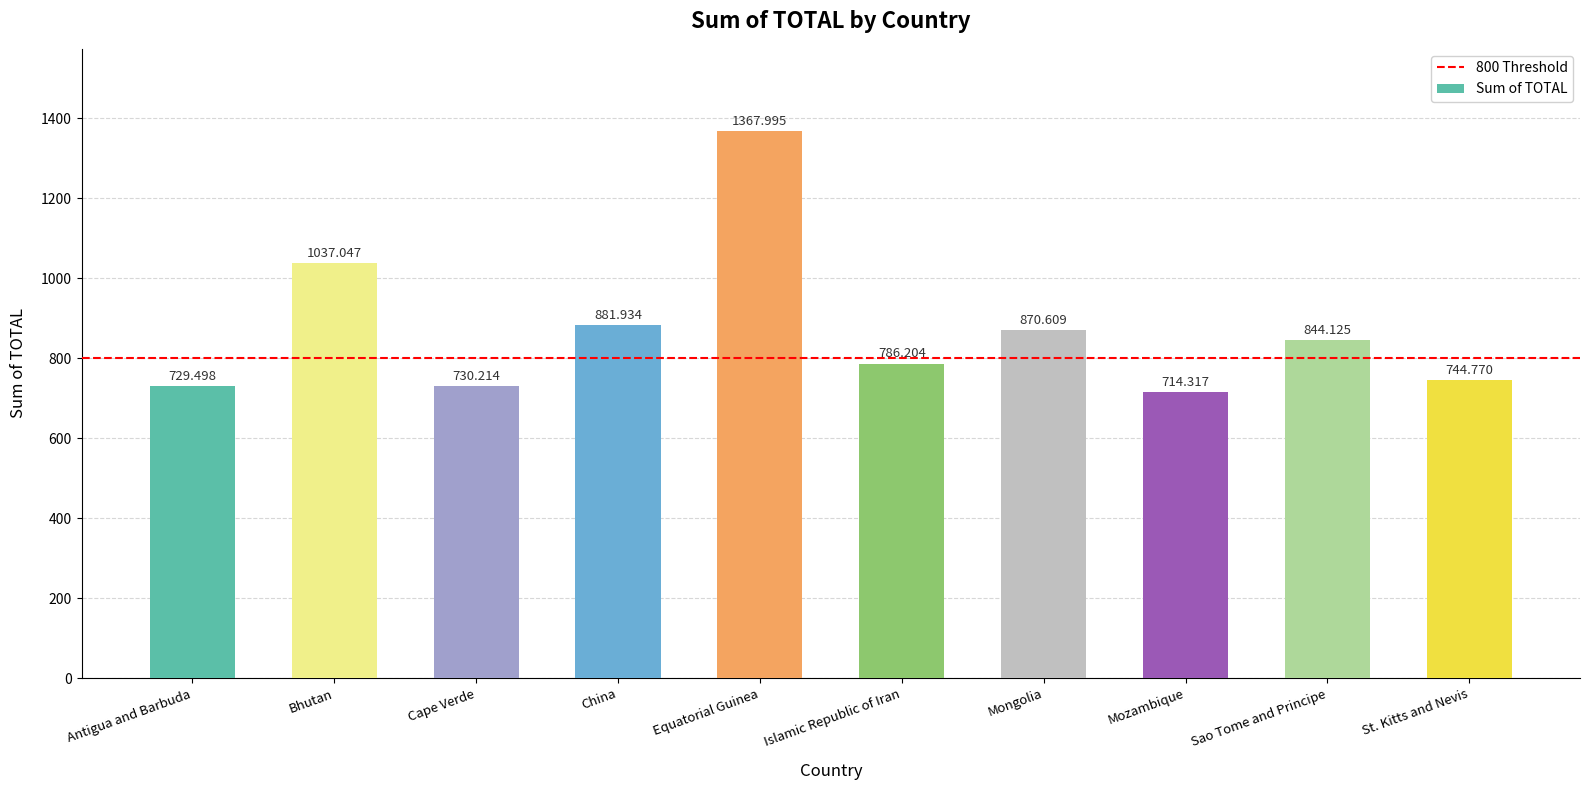

Reading left to right, what are all the values shown in this chart?

Antigua and Barbuda=729.5	Bhutan=1037.0	Cape Verde=730.2	China=881.9	Equatorial Guinea=1368.0	Islamic Republic of Iran=786.2	Mongolia=870.6	Mozambique=714.3	Sao Tome and Principe=844.1	St. Kitts and Nevis=744.8